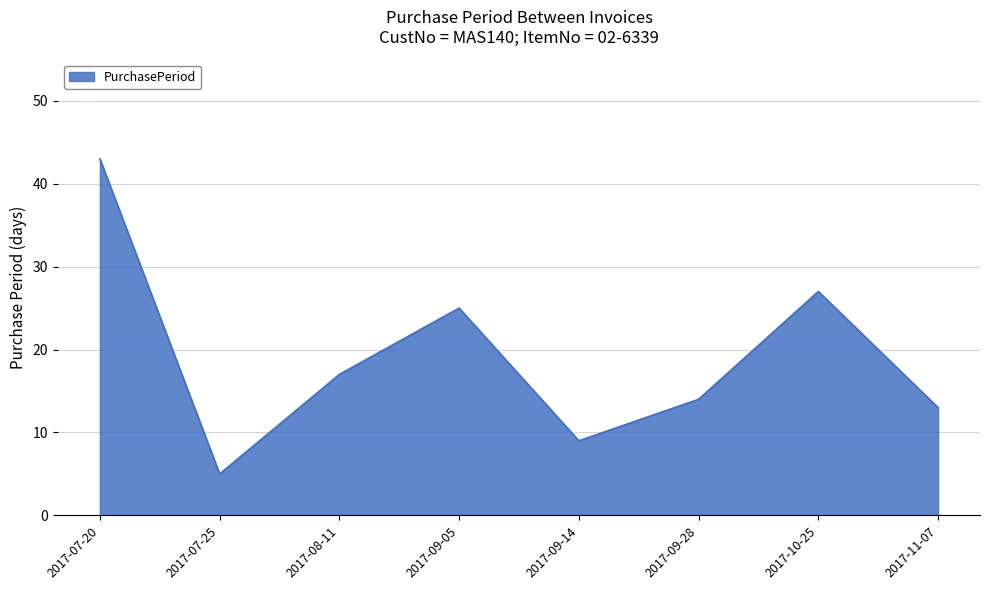

Between 2017-09-28 and 2017-07-25, which is larger?

2017-09-28